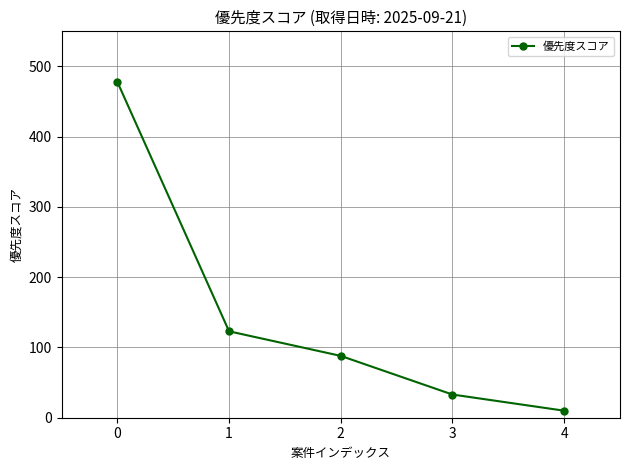

What is the value of the 5th point from the left?

10